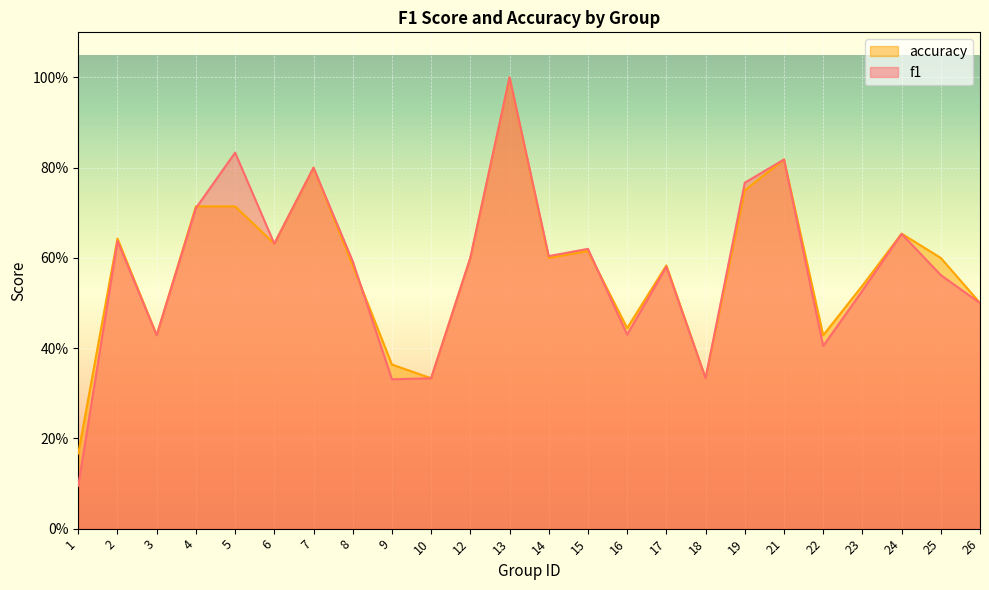

At which label is accuracy closest to 0?

1